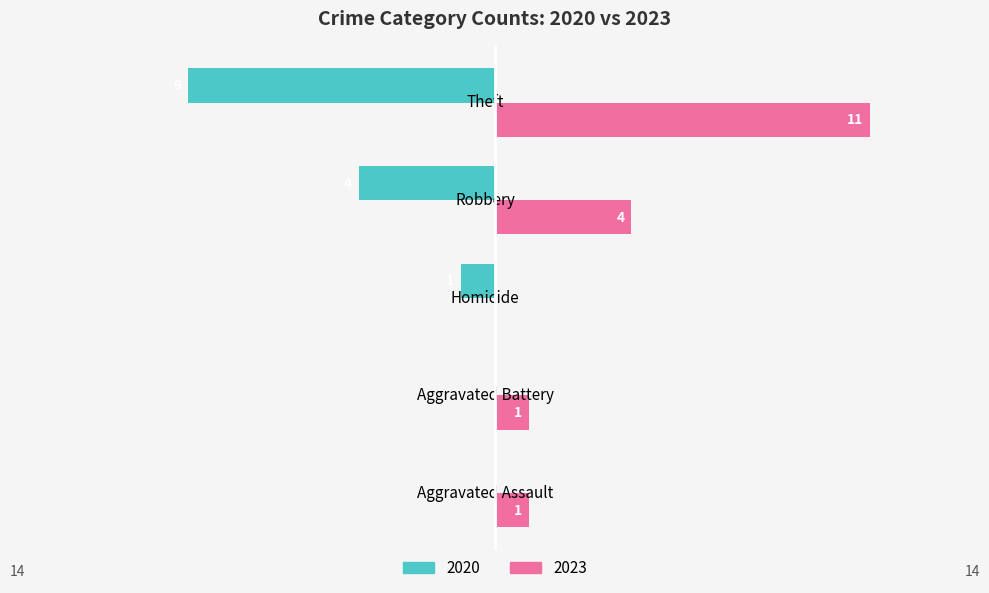

At which category is the sum across all series the highest?

Theft